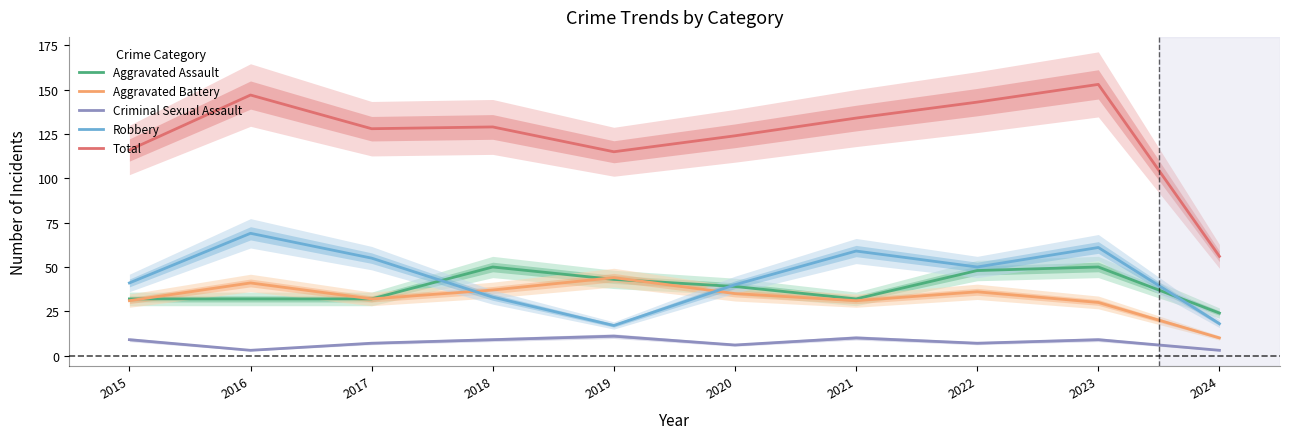

What value does the Robbery series have at 2023, to the nearest 10?

60